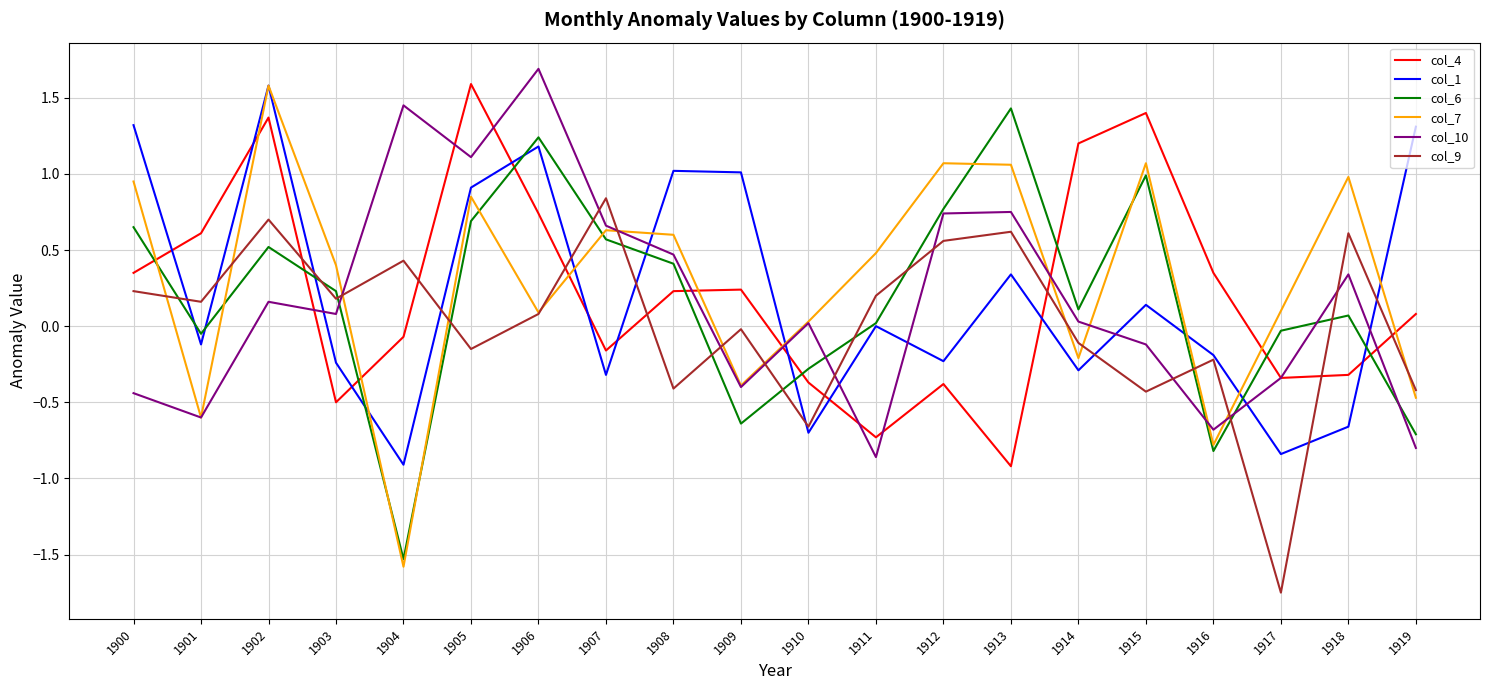

True or false: col_1 has more than 0 points higher than both neighbors.

True